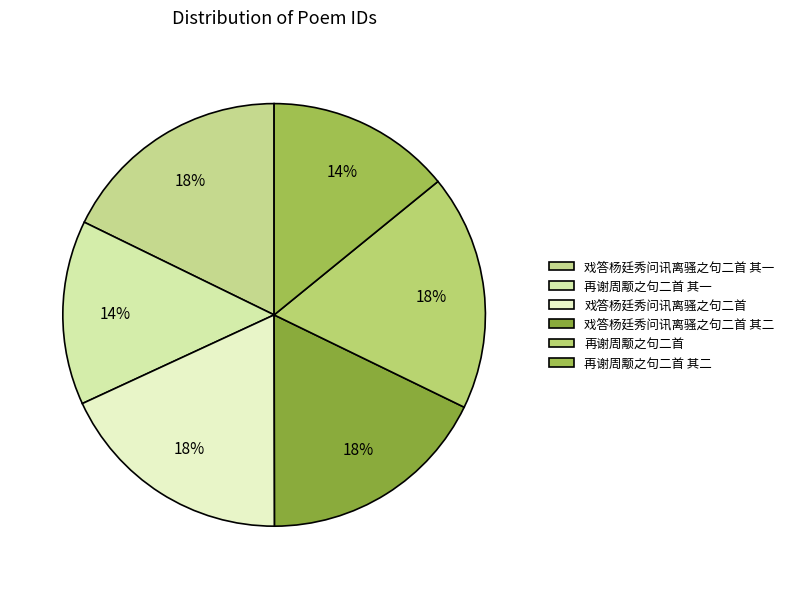

How many segments does this pie chart have?

6